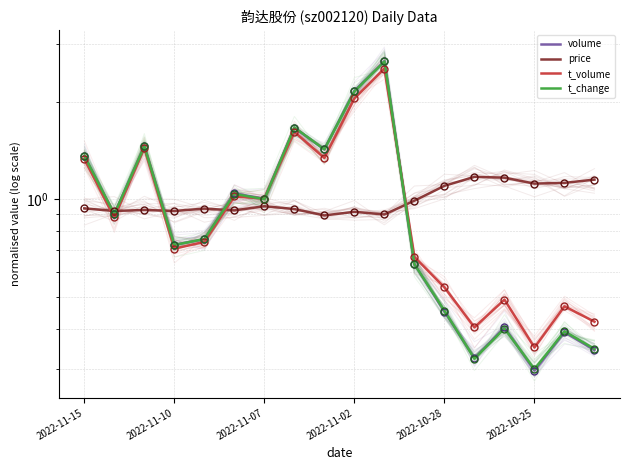

Is this an area chart (filled region under the line)?

No